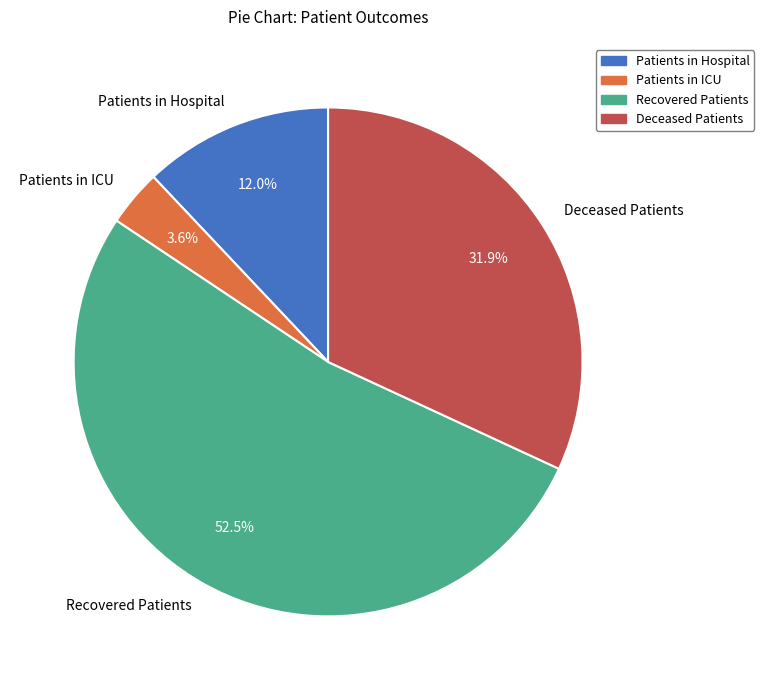

Approximately how many times larger is the value at Deceased Patients compared to Recovered Patients?

0.6